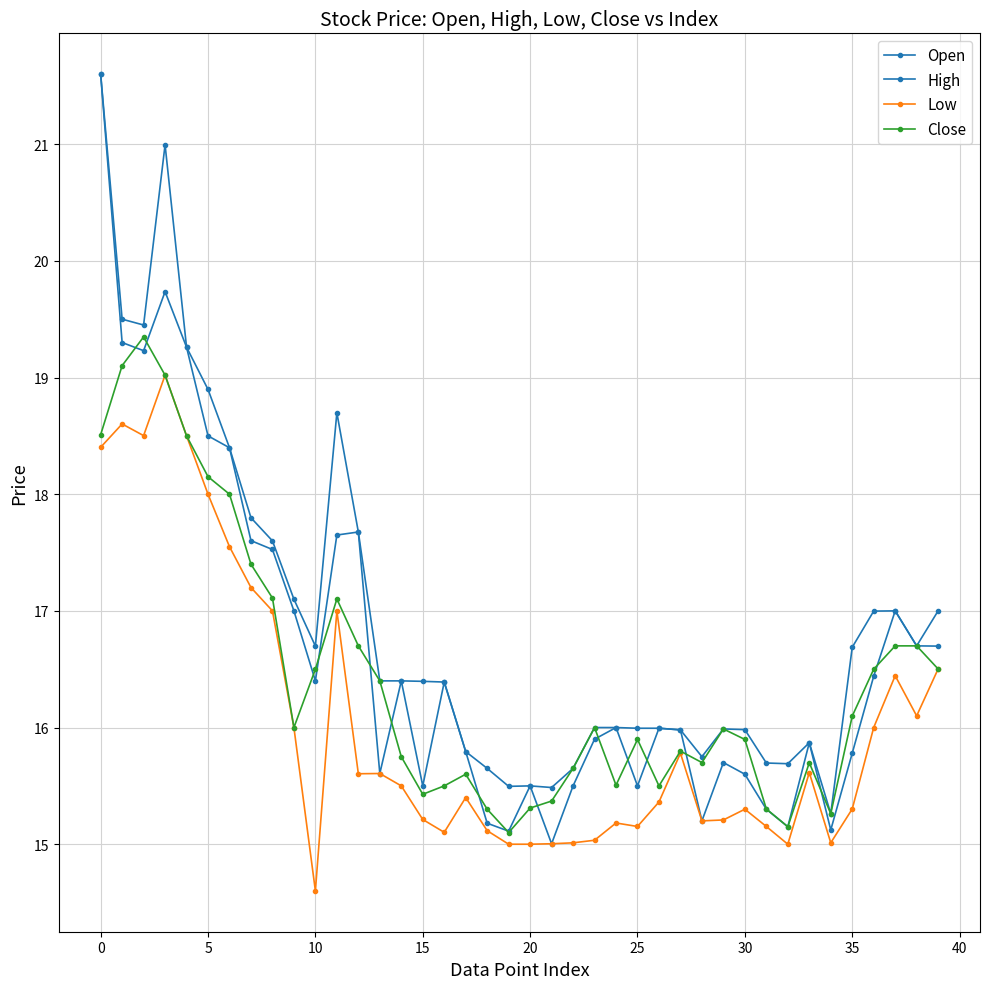

How many categories are shown in the chart?

40